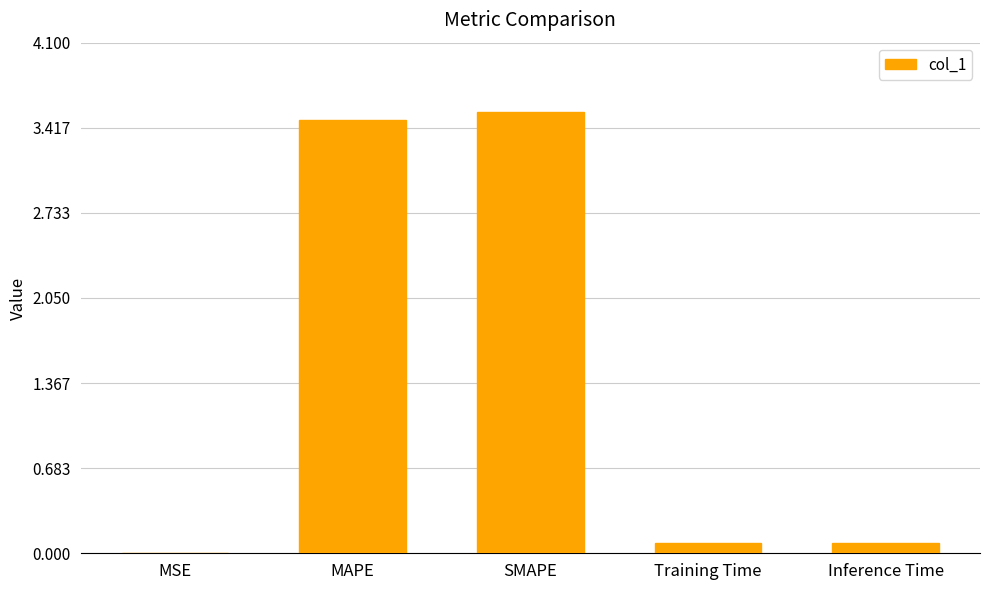

Which has a higher value, SMAPE or MSE?

SMAPE